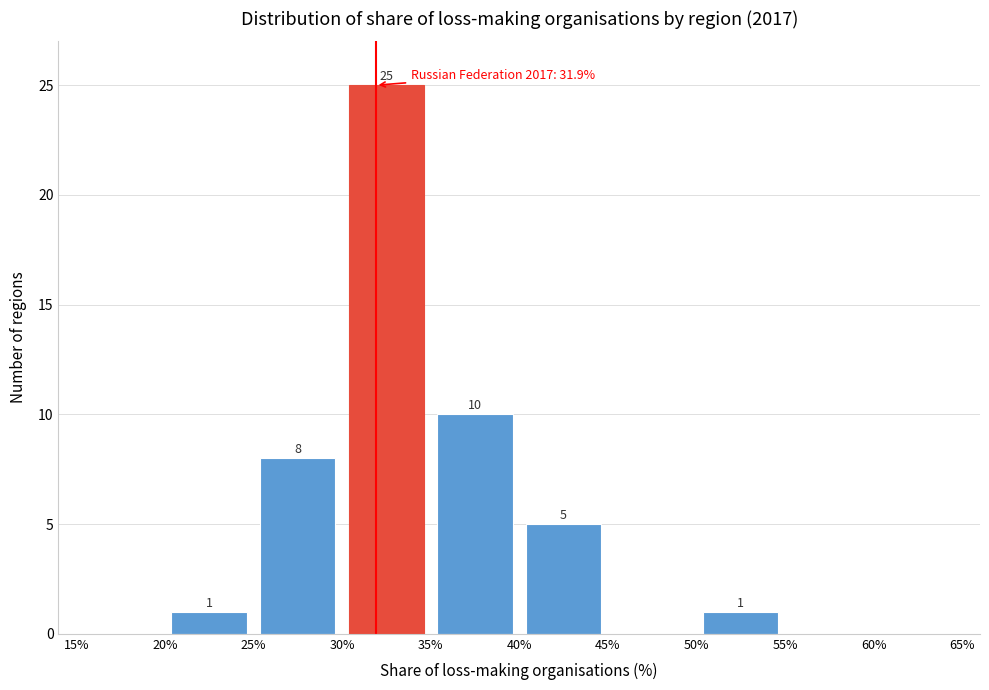

Which range on the x-axis has the tallest bar?

30% to 35%